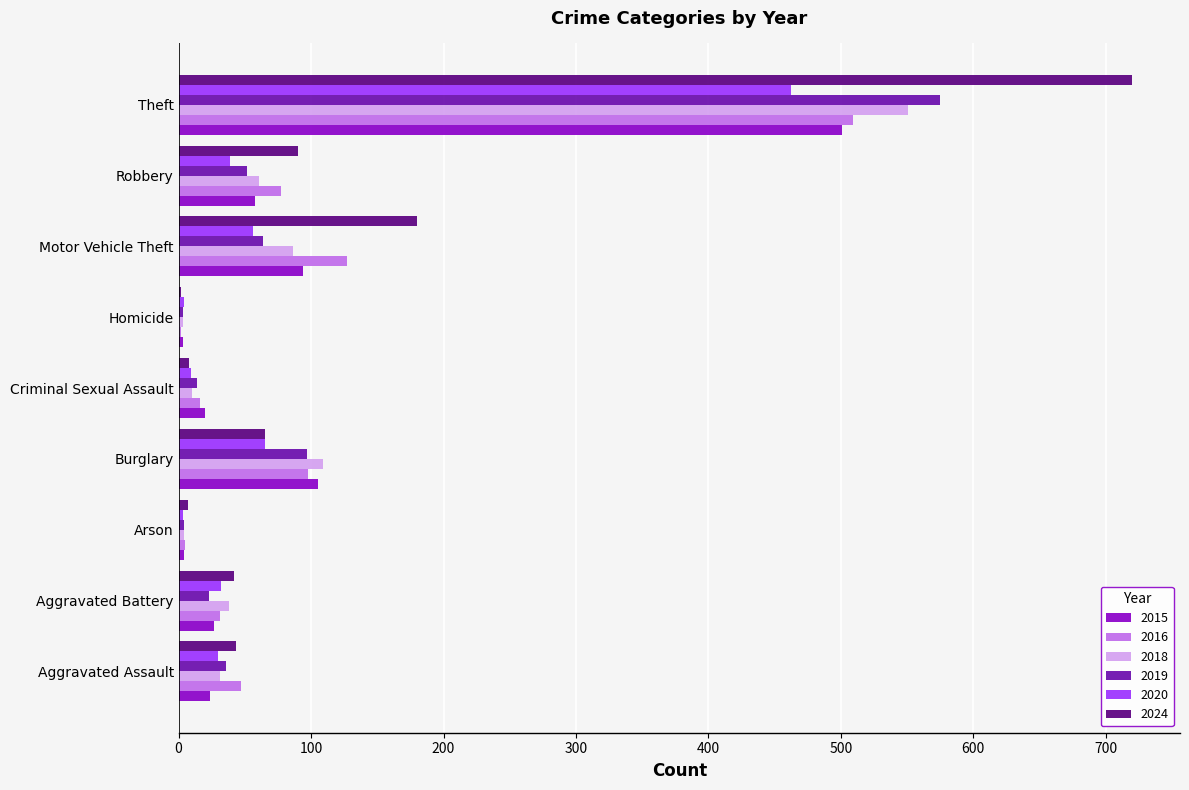

At which category is the sum across all series the highest?

Theft